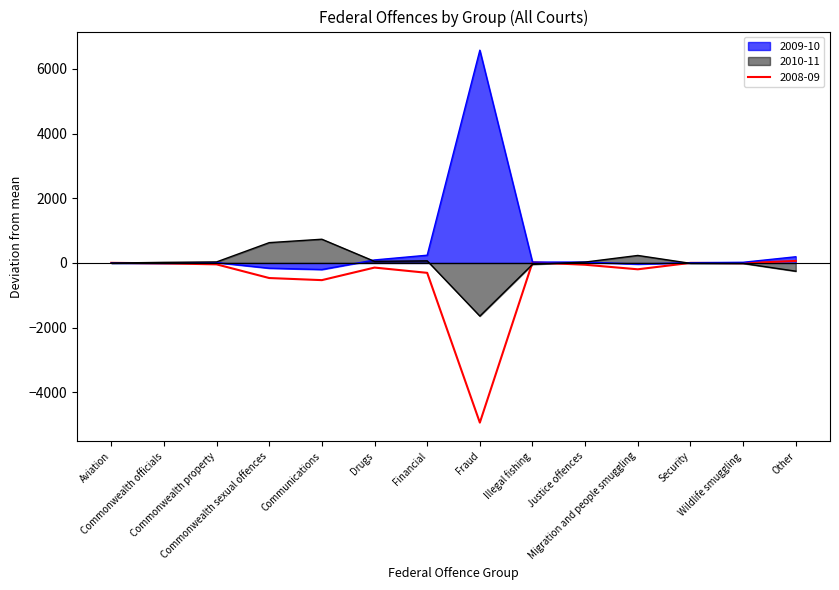

What are all the series names shown in the legend?

2009-10, 2010-11, 2008-09